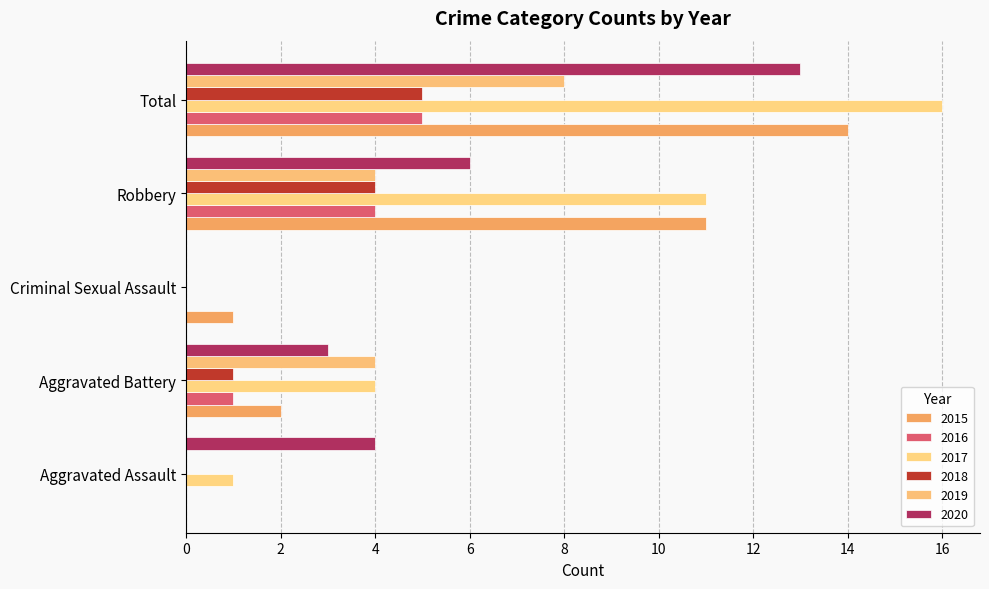

What are all the series names shown in the legend?

2015, 2016, 2017, 2018, 2019, 2020